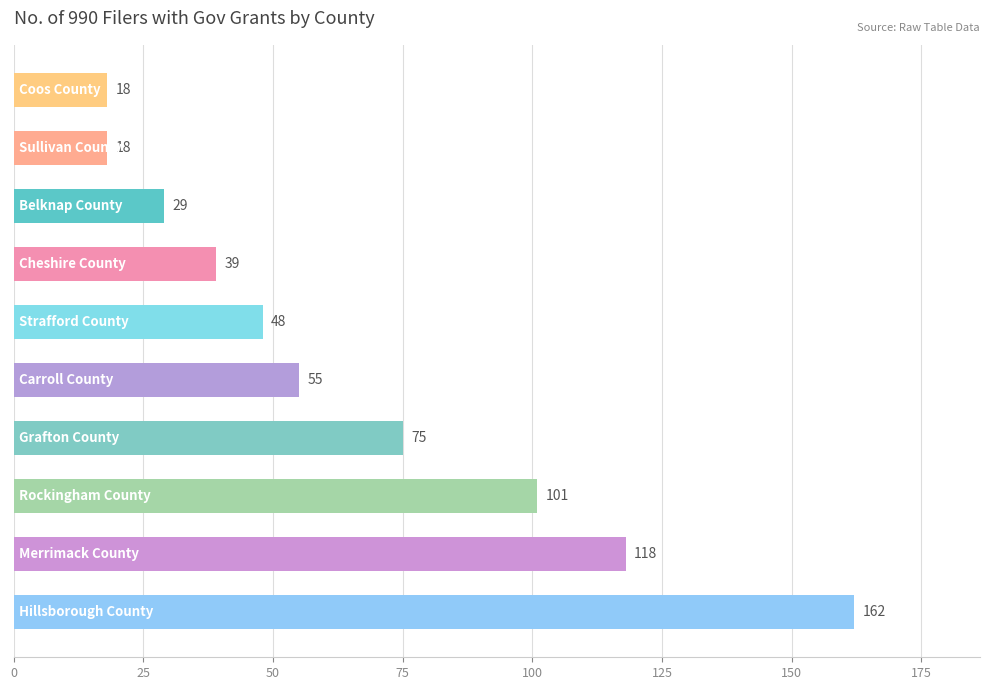

What is the difference between the maximum and second lowest values?

144